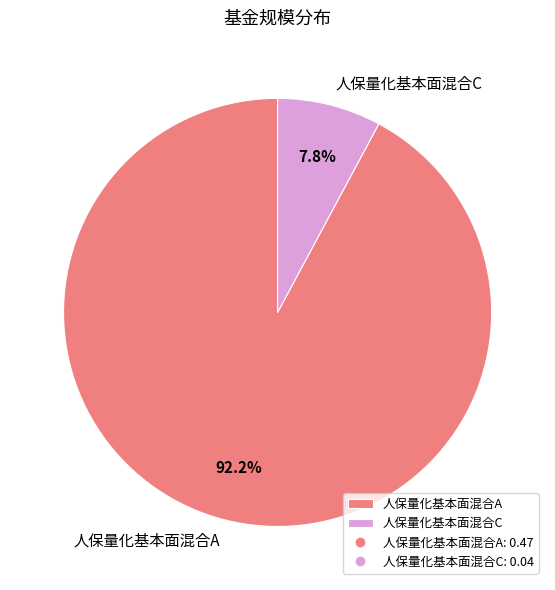

Which slice is the largest?

人保量化基本面混合A